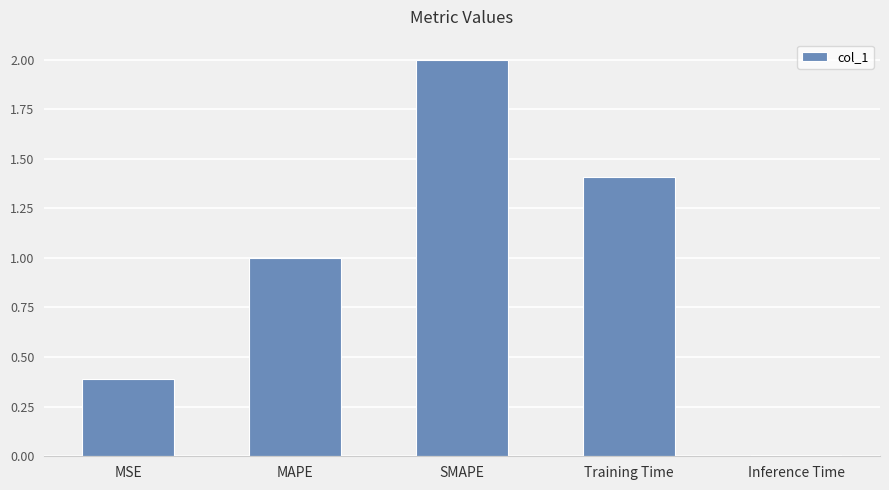

Where does the data first go above 1?

MAPE